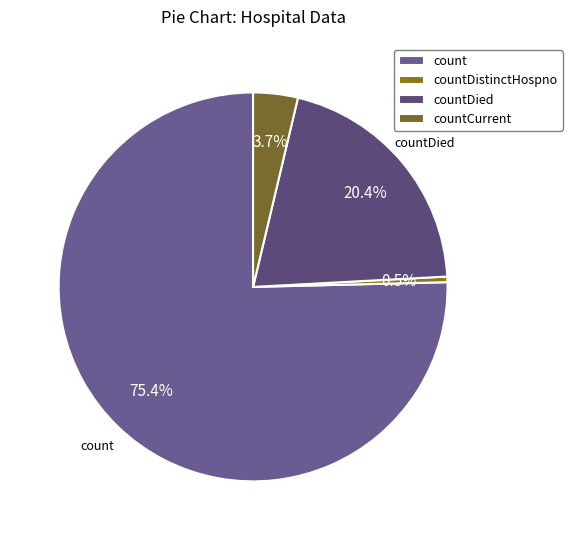

Is there any slice that represents more than half of the pie?

Yes